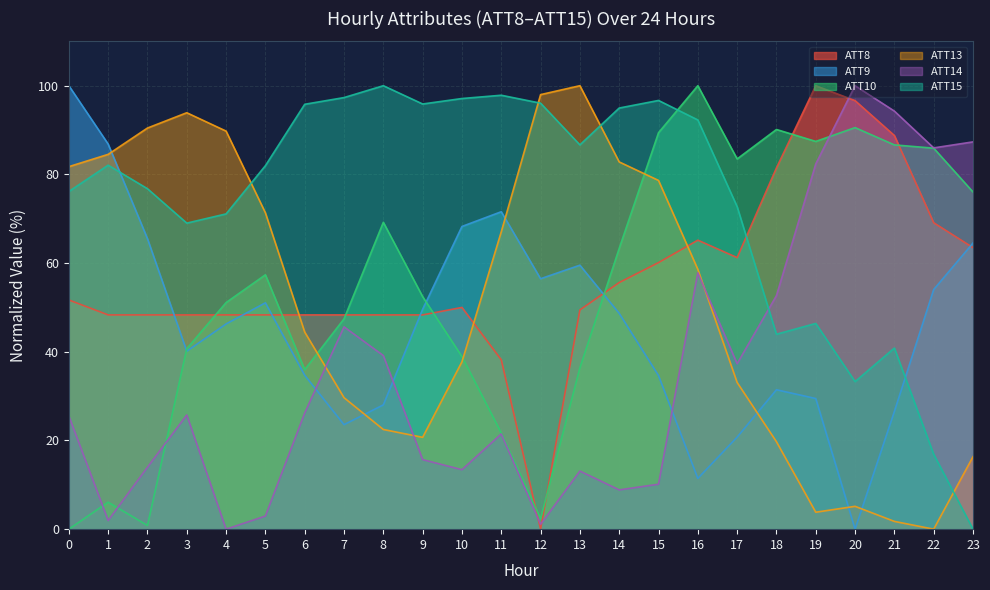

List the labels in order of ATT15 value, smallest first.

23, 22, 20, 21, 18, 19, 3, 4, 17, 0, 2, 5, 1, 13, 16, 14, 6, 9, 12, 15, 10, 7, 11, 8